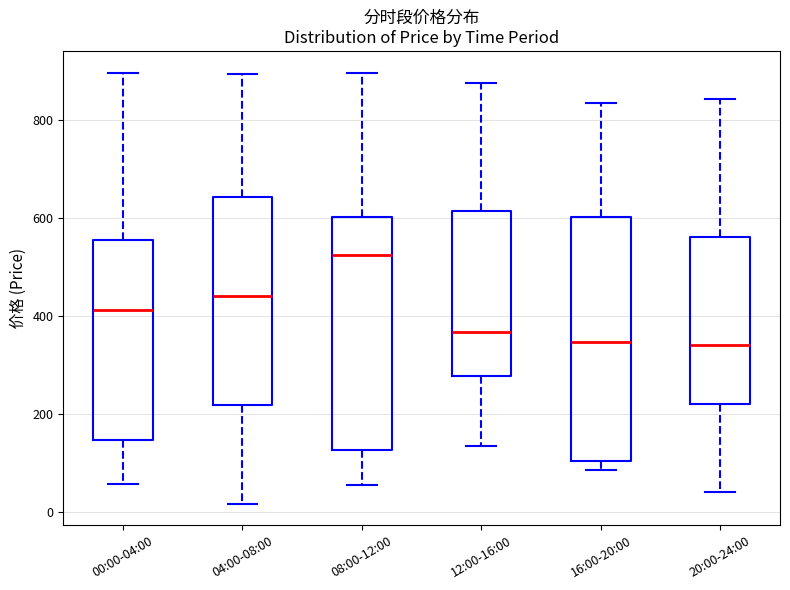

Where does the lower whisker of the box for 08:00-12:00 end on the y-axis? The values are not printed on the chart, so give them approximately, as read against the axis.

60